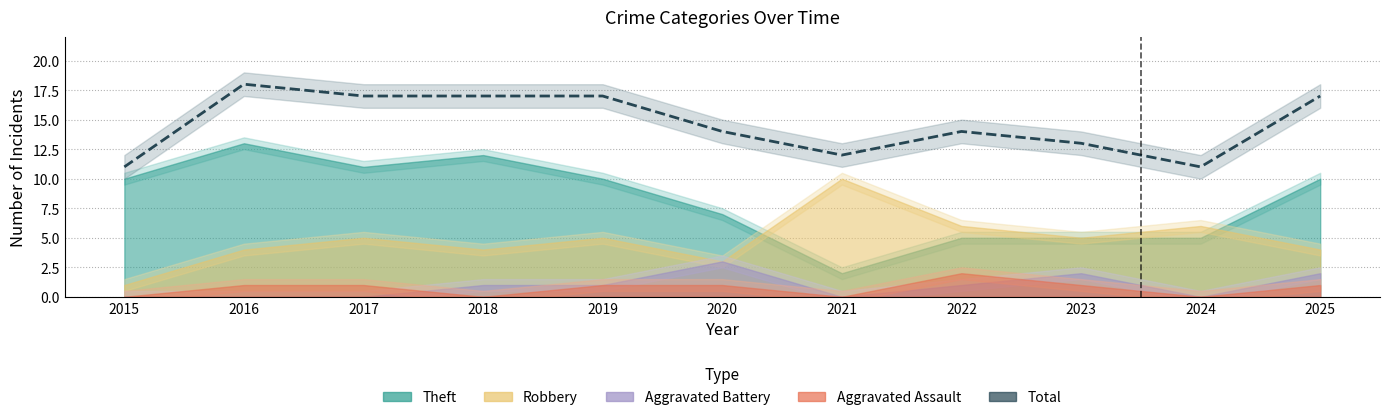

Reading left to right, extract all data points from this chart.

2015=11	2016=18	2017=17	2018=17	2019=17	2020=14	2021=12	2022=14	2023=13	2024=11	2025=17